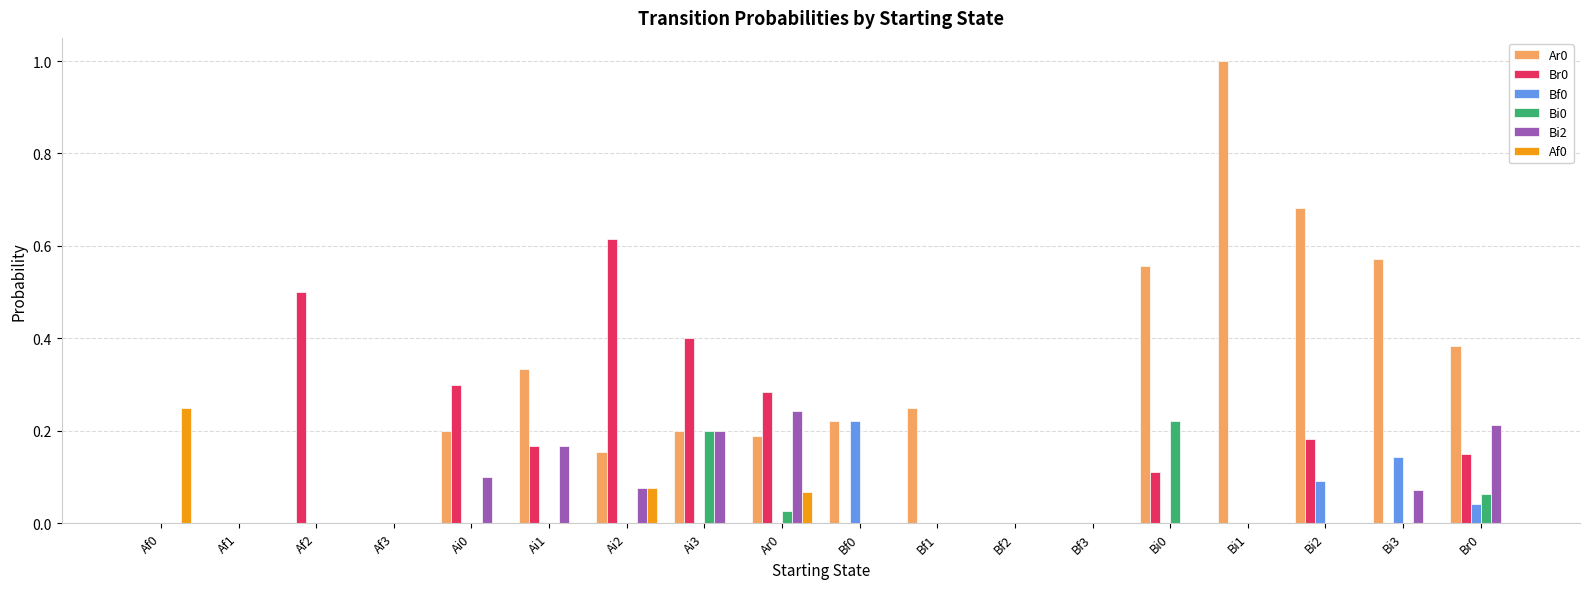

True or false: Bf0 has a value of 0.1 at Af1.

False